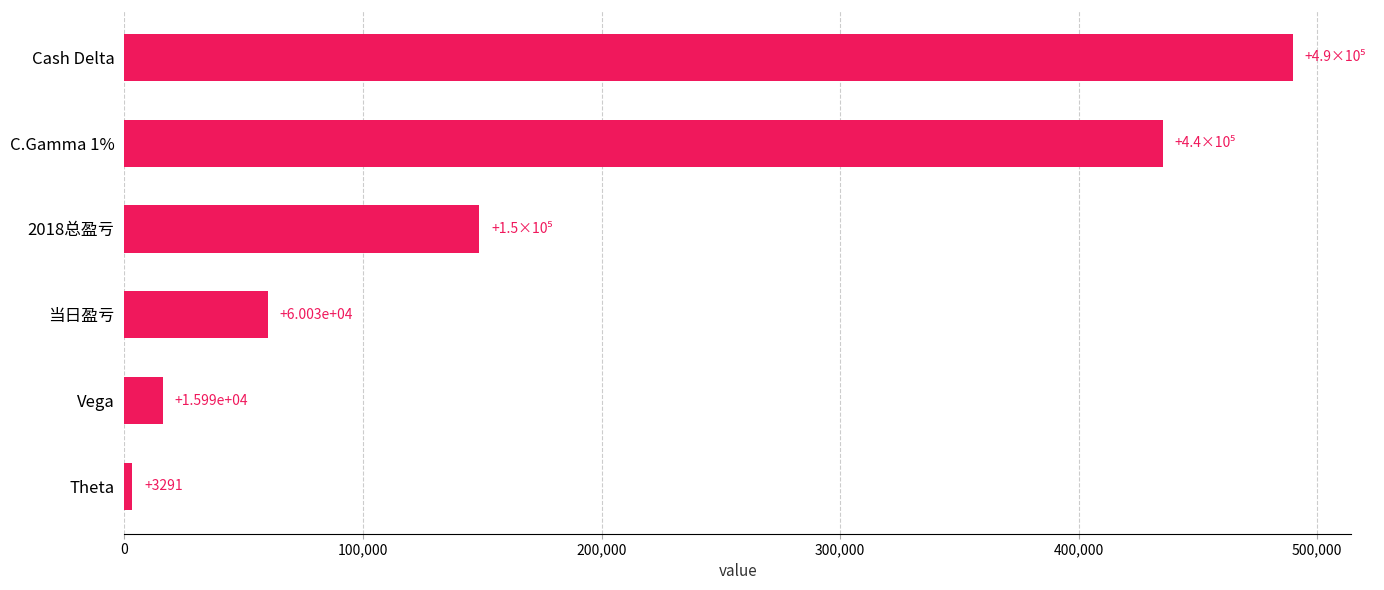

What is the difference between the maximum and minimum values?

486428